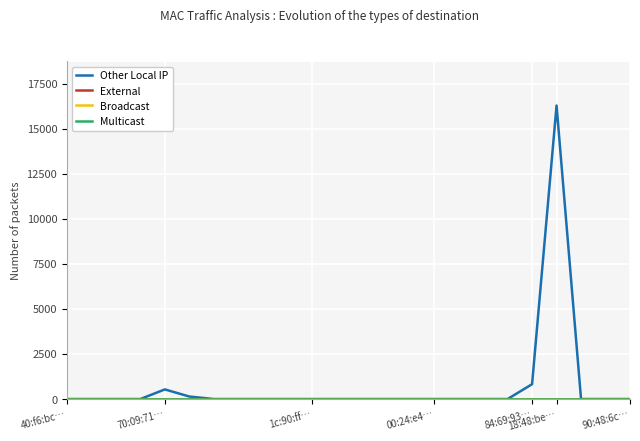

Which category has the highest value in the Multicast series?

40:f6:bc…